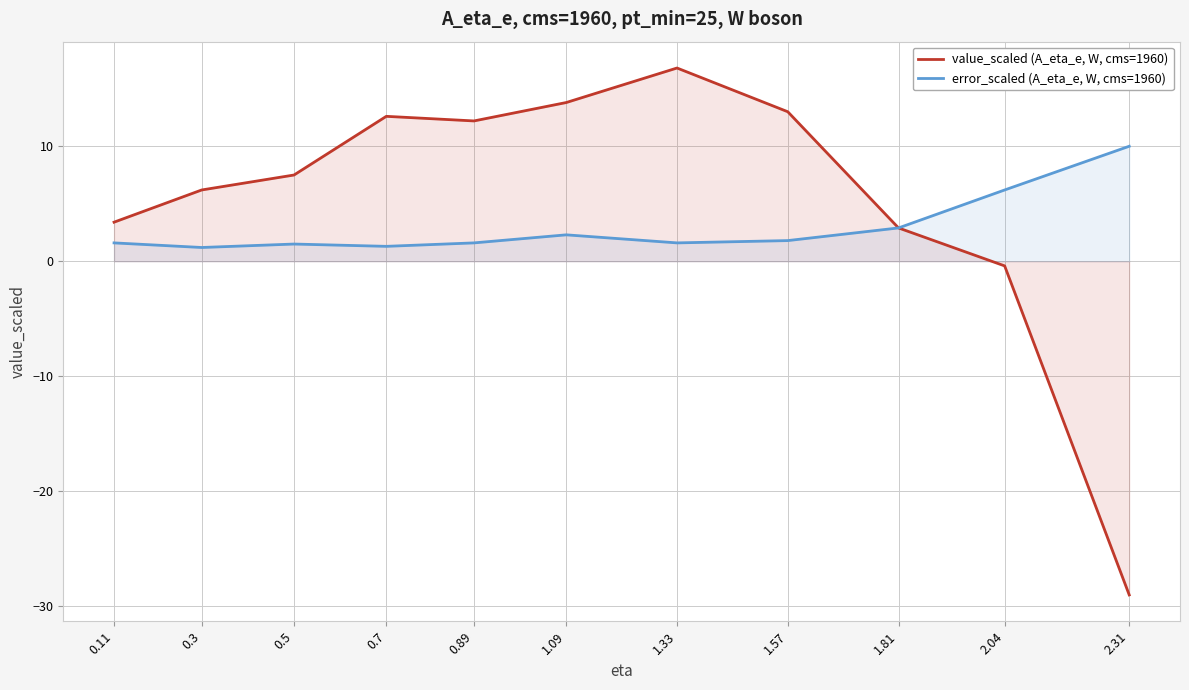

What position from the left is 0.5?

3